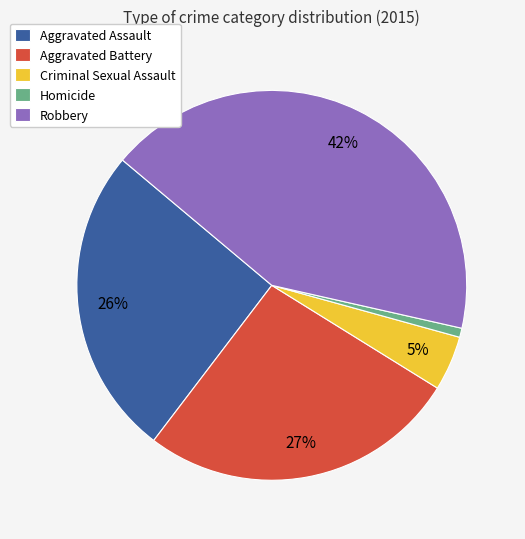

Is Aggravated Battery the majority of the pie?

No